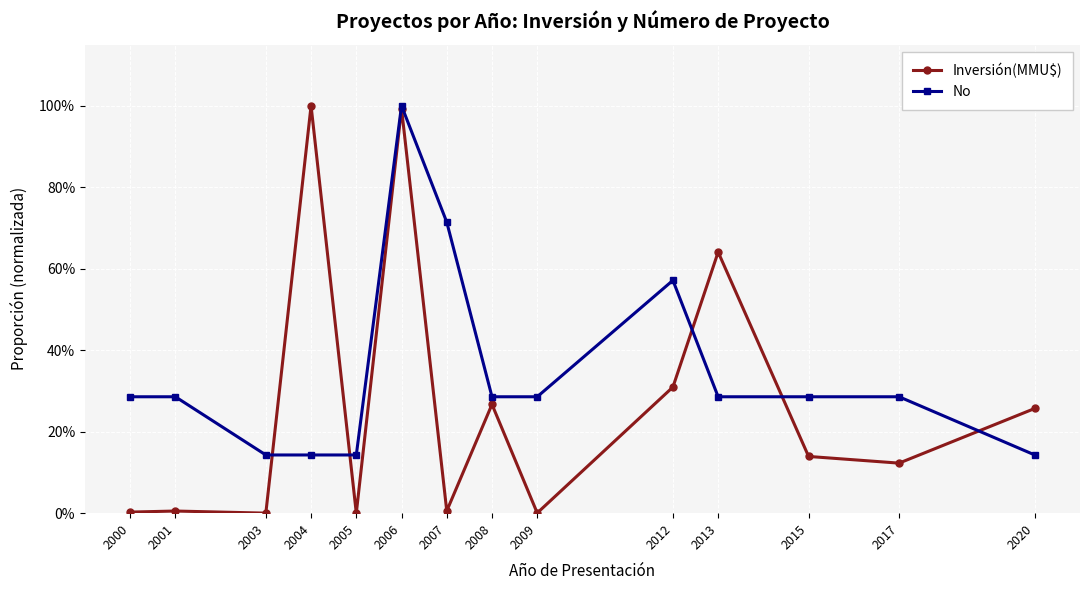

Where do No and Inversión(MMU$) first cross each other?

2003 and 2004